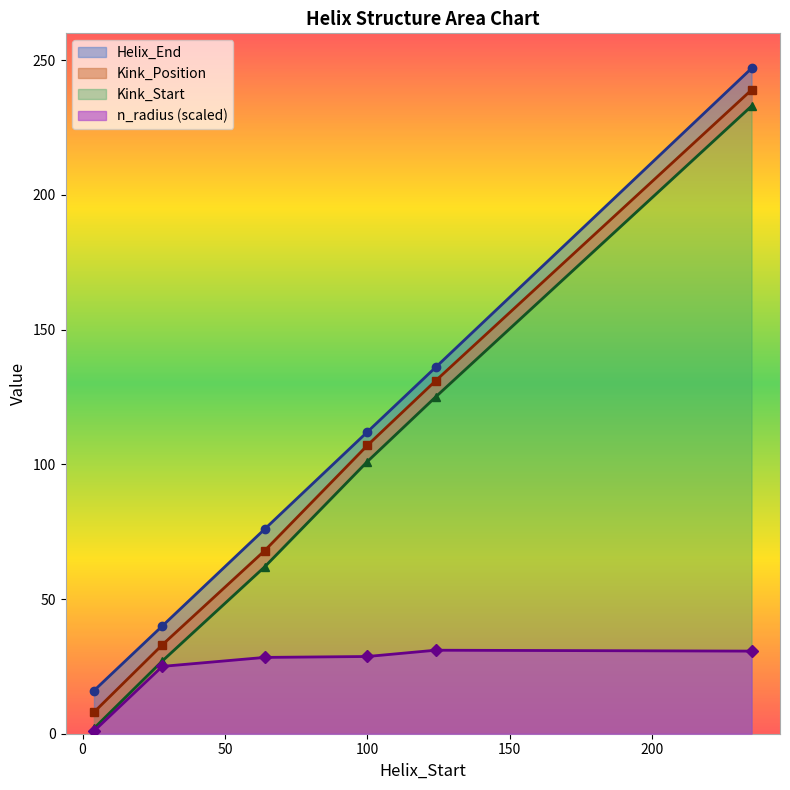

Read the Helix_End value at 4.

16.0